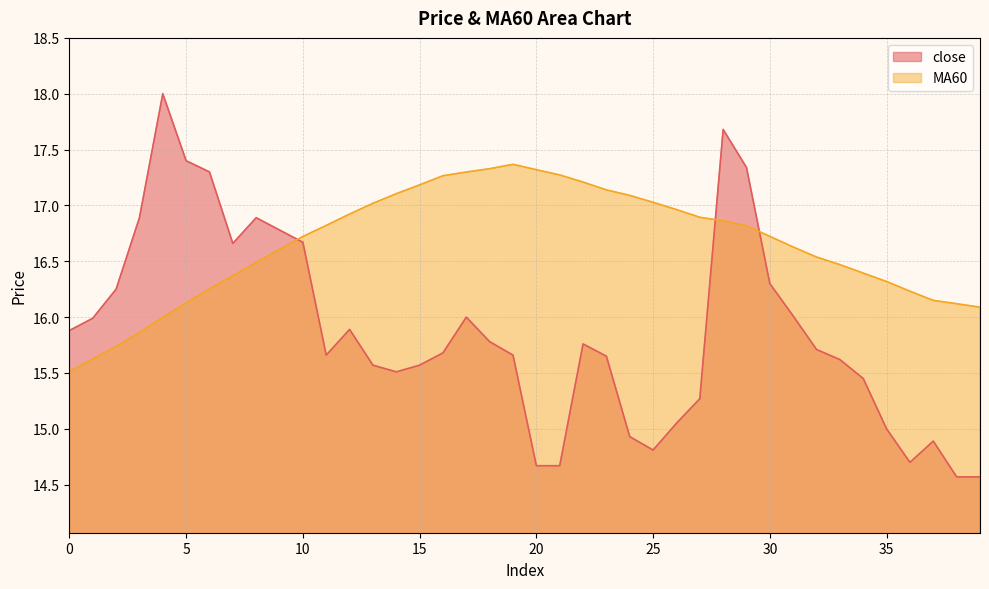

True or false: close has a value of 14.8 at 25.

True